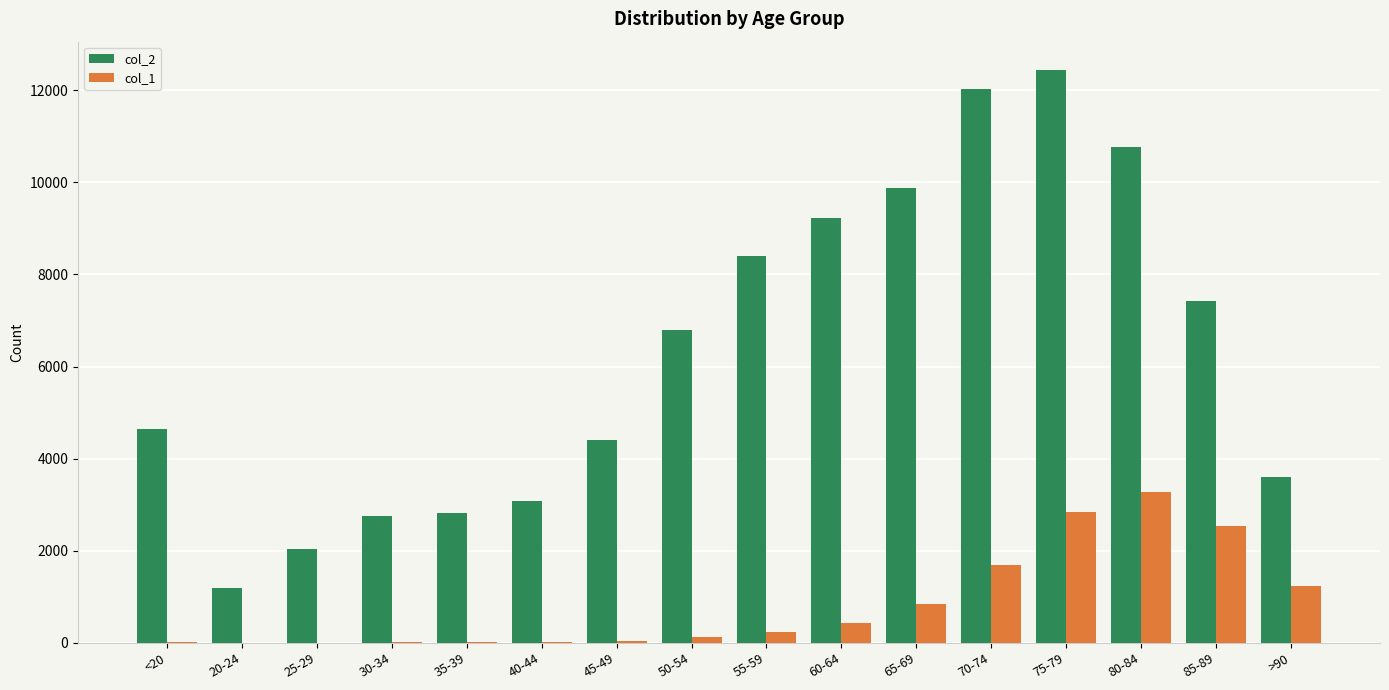

How many groups of bars are there?

16